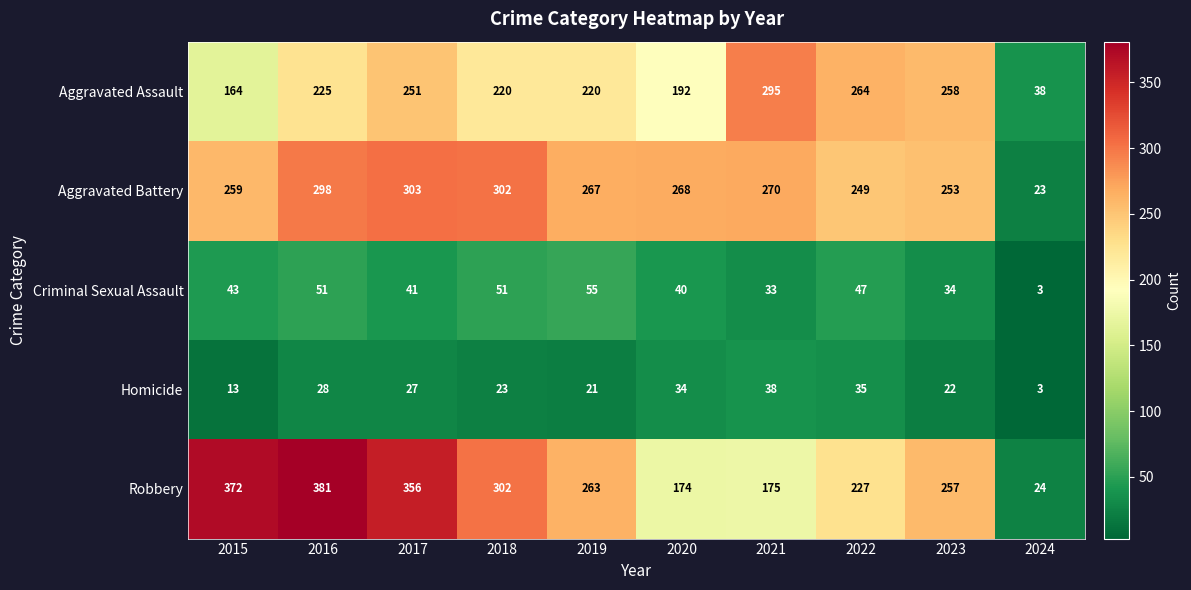

At which label is Aggravated Assault closest to 166?

2015